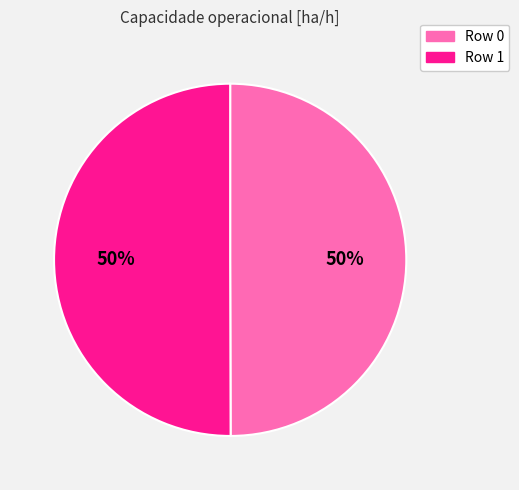

Is it true that Row 1 is 50% of the pie?

True